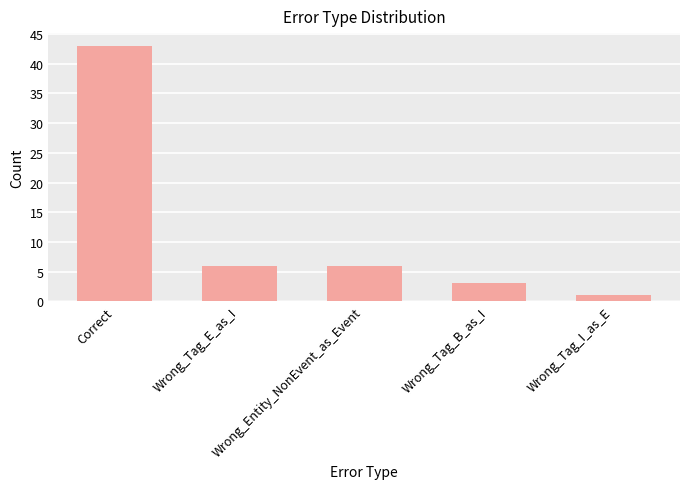

What is the maximum value shown in the chart?

43